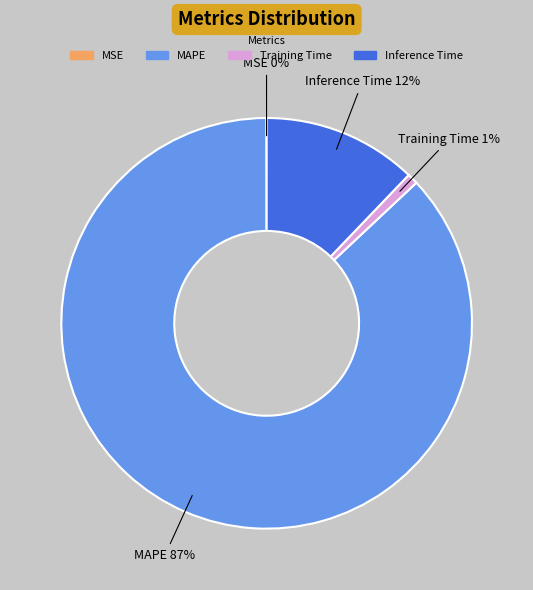

Is there a majority slice in this chart?

Yes